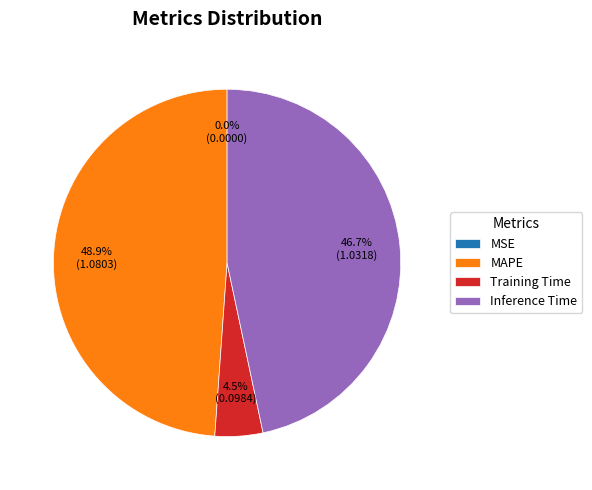

To the nearest percent, what is the average slice percentage?

25%